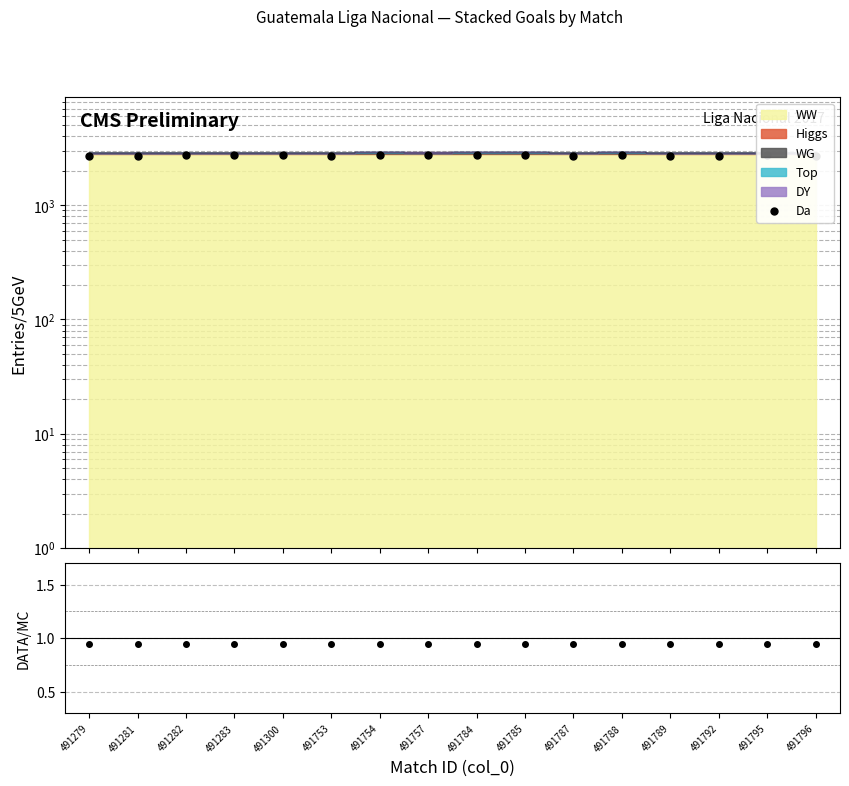

What is the change in value from 491281 to 491300?

+11.6